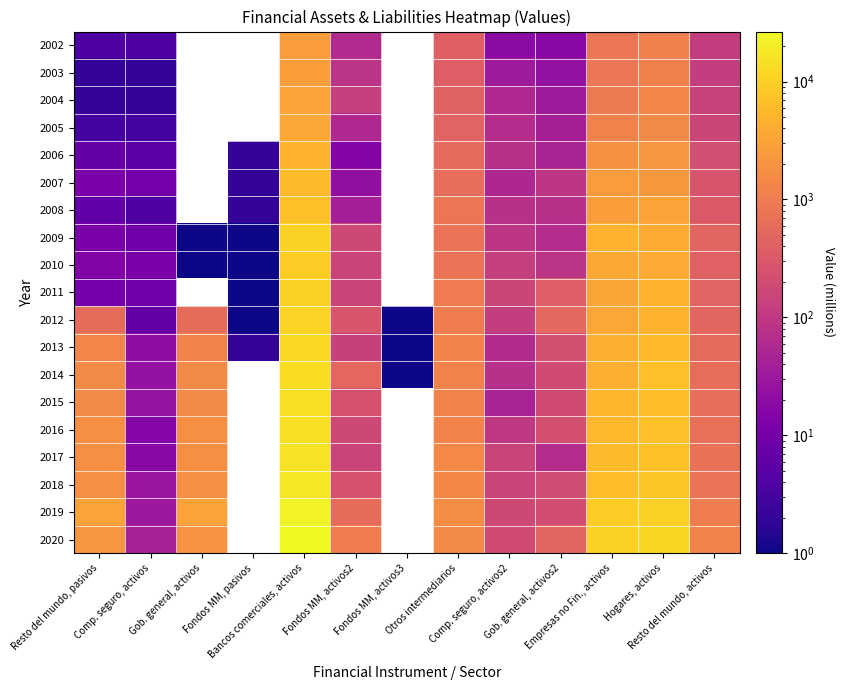

The 2002 series shows 33.9 at Comp. seguro, activos2. True or false?

False